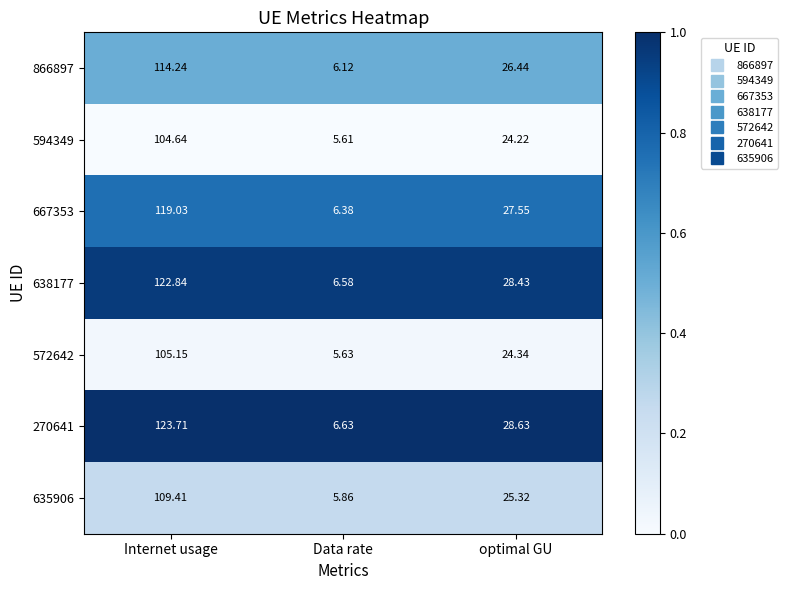

What is the total value across all series at Data rate?

42.8